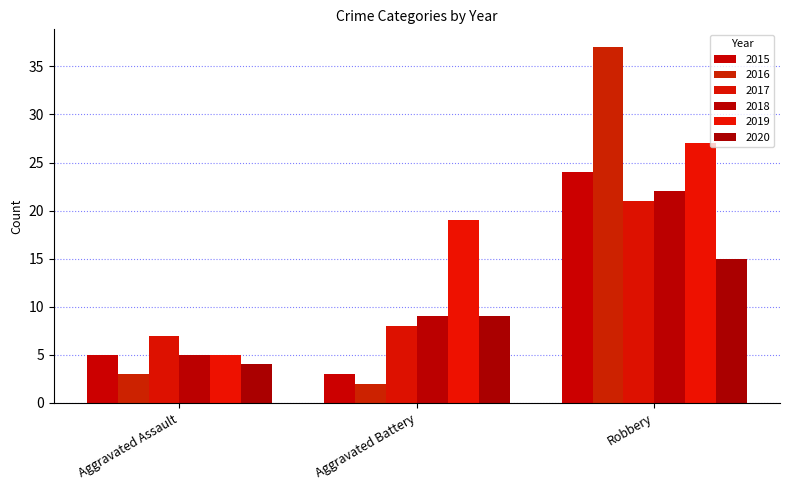

What is the greatest value displayed?

37